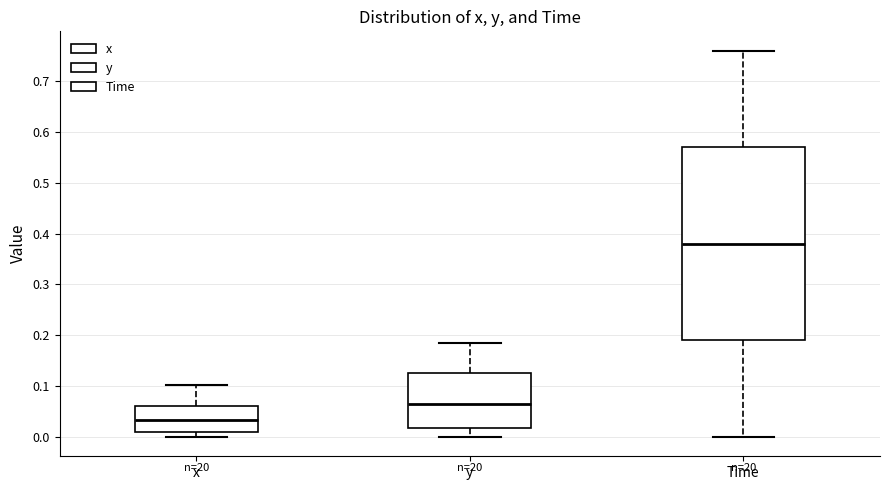

Which box has the highest median line?

Time